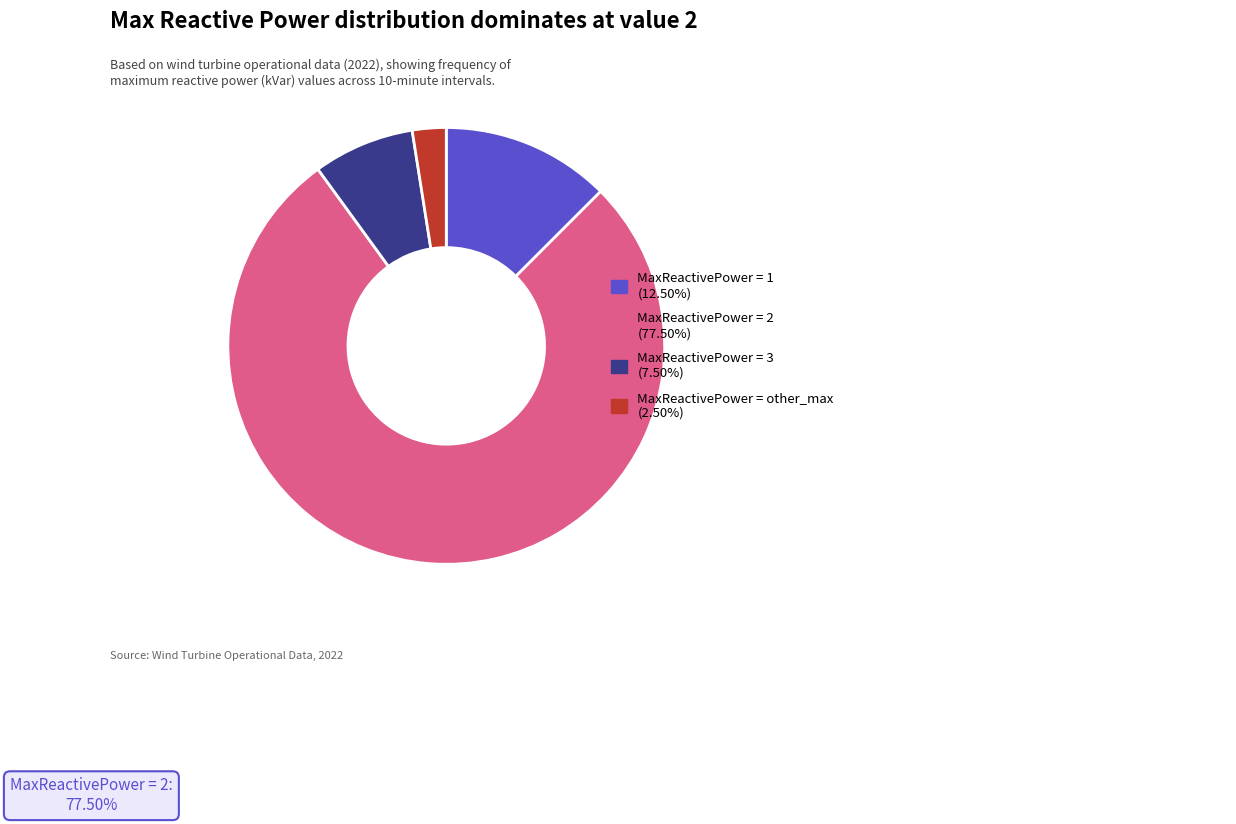

Do MaxReactivePower = 1 (12.50%) and MaxReactivePower = 3 (7.50%) together represent more than half of the pie?

No